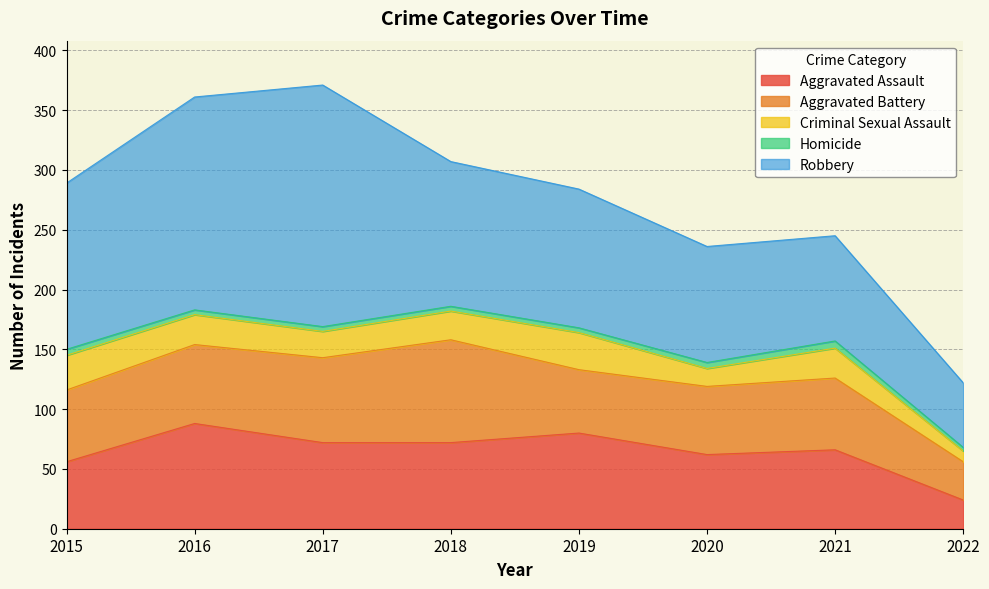

Is it true that Homicide equals 1 at 2017?

False